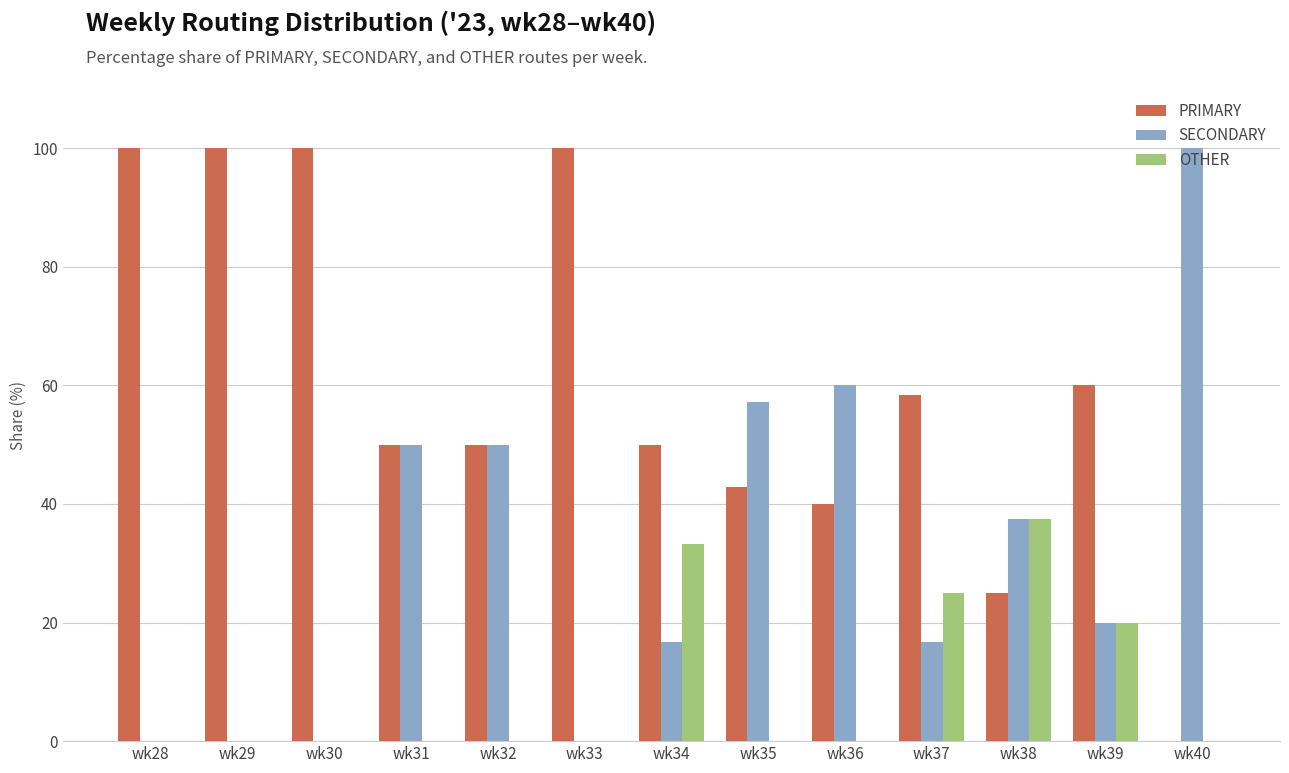

Are the bars grouped side by side (vs. stacked)?

Yes